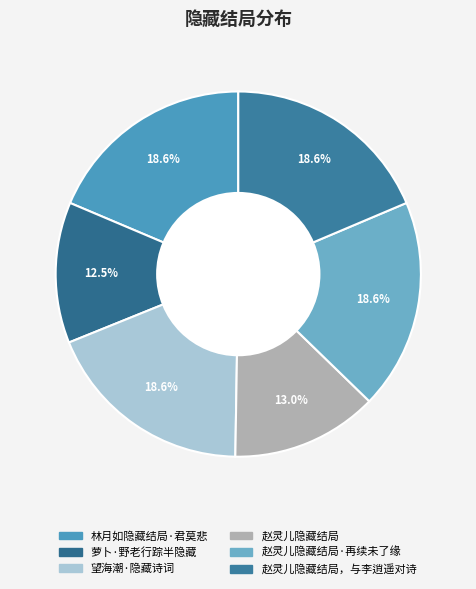

Which slice is the smallest?

萝卜·野老行踪半隐藏